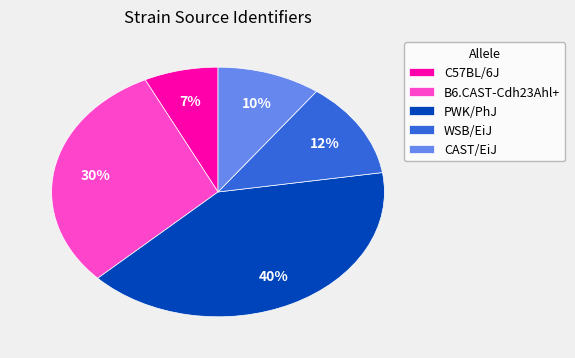

Does any single category account for the majority?

No